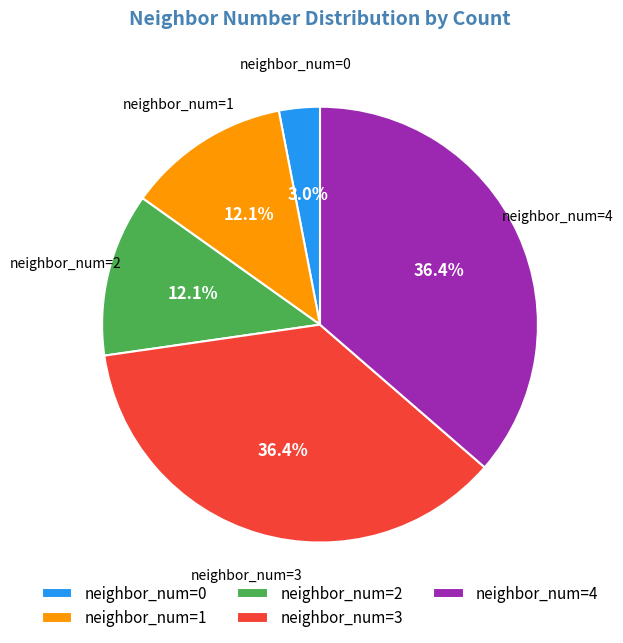

What is the smallest slice in the pie chart?

neighbor_num=0